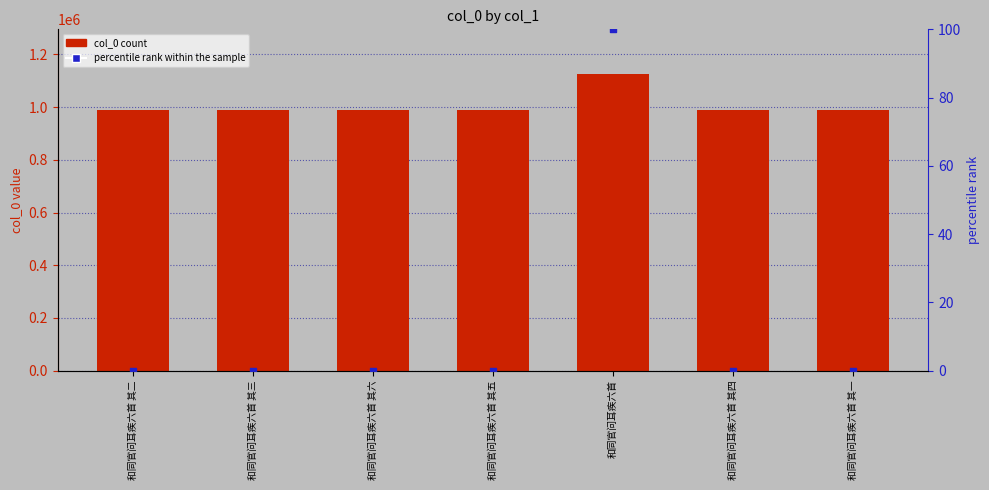

Which series reaches the maximum Y coordinate?

col_0